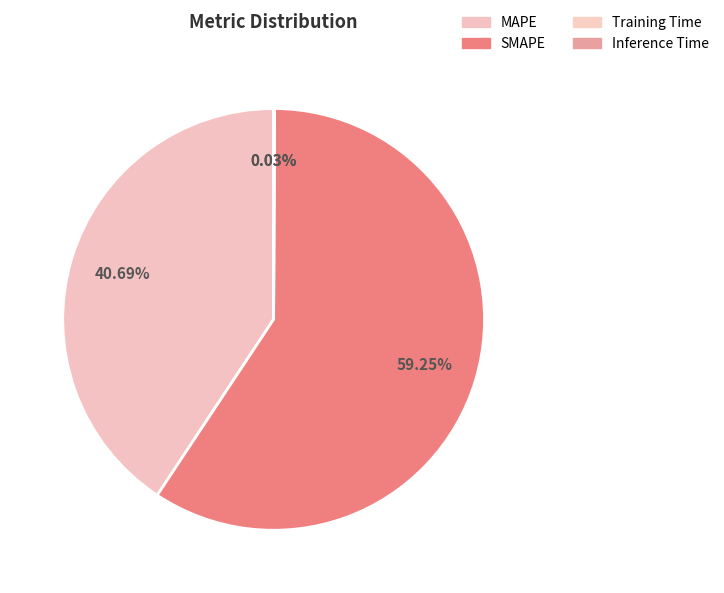

Rank the categories by value from lowest to highest.

Training Time, Inference Time, MAPE, SMAPE